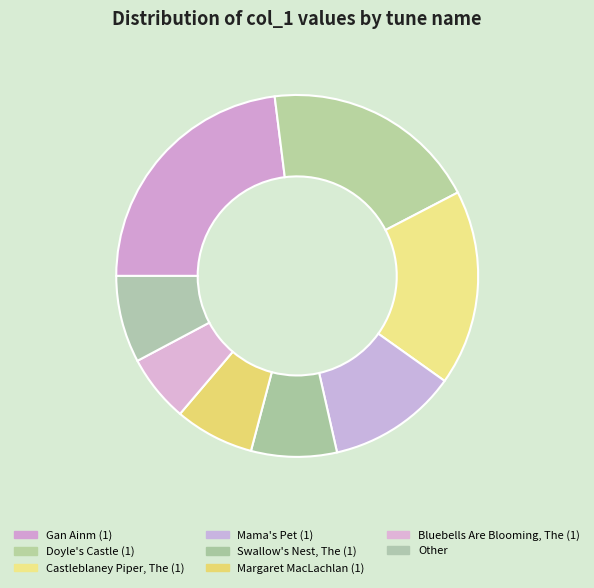

Which slice is the largest?

Gan Ainm (1)